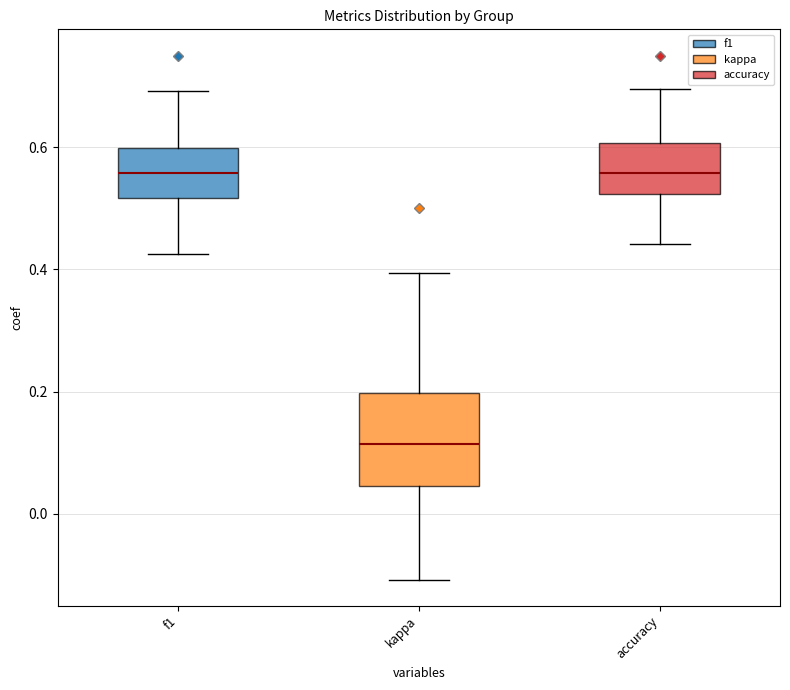

Reading left to right, transcribe this box plot: for each box, give where its median line is, the range the box spans, and where its two whiskers end, as read against the y-axis. The values are not printed on the chart, so give them approximately, as read against the axis.

f1: median 0.56, box 0.52 to 0.60, whiskers 0.42 to 0.70
kappa: median 0.12, box 0.04 to 0.20, whiskers -0.10 to 0.40
accuracy: median 0.56, box 0.52 to 0.60, whiskers 0.44 to 0.70